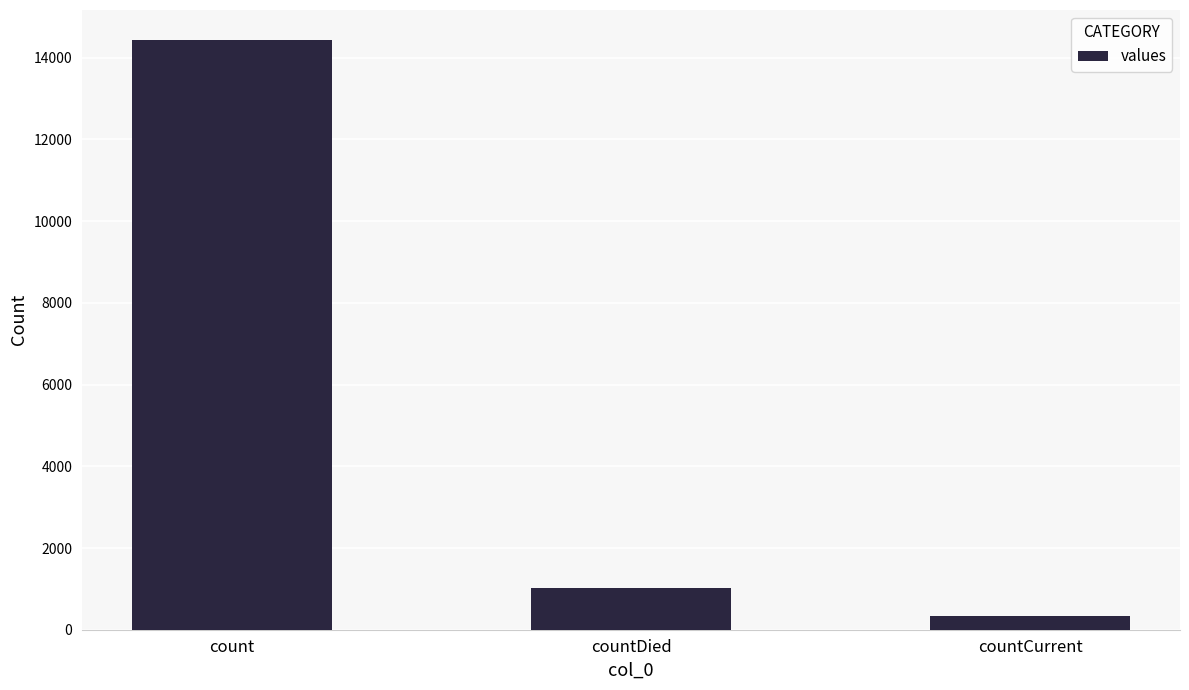

Rank the categories by value from highest to lowest.

count, countDied, countCurrent